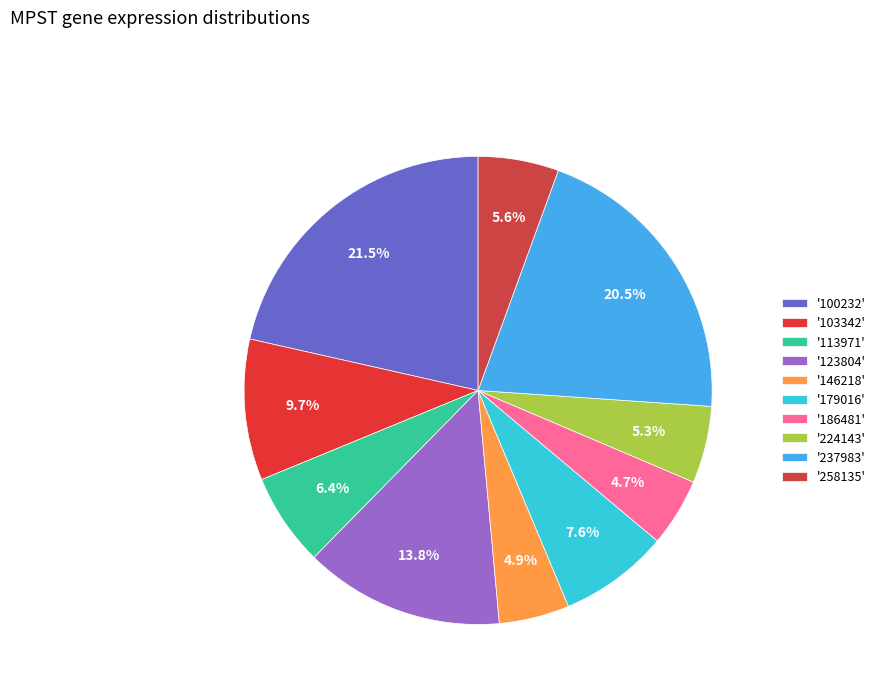

To the nearest percent, what is the difference between the largest and smallest slice percentages?

17%